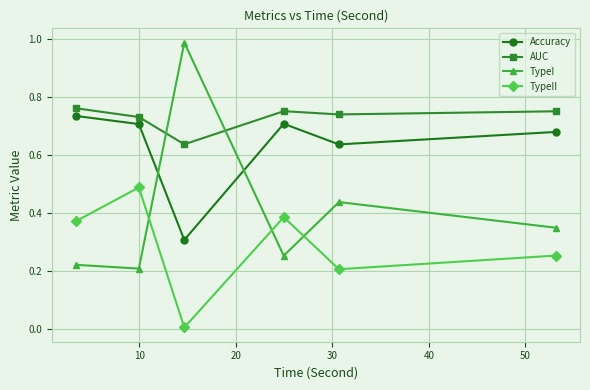

Which series has the largest total across all categories?

AUC